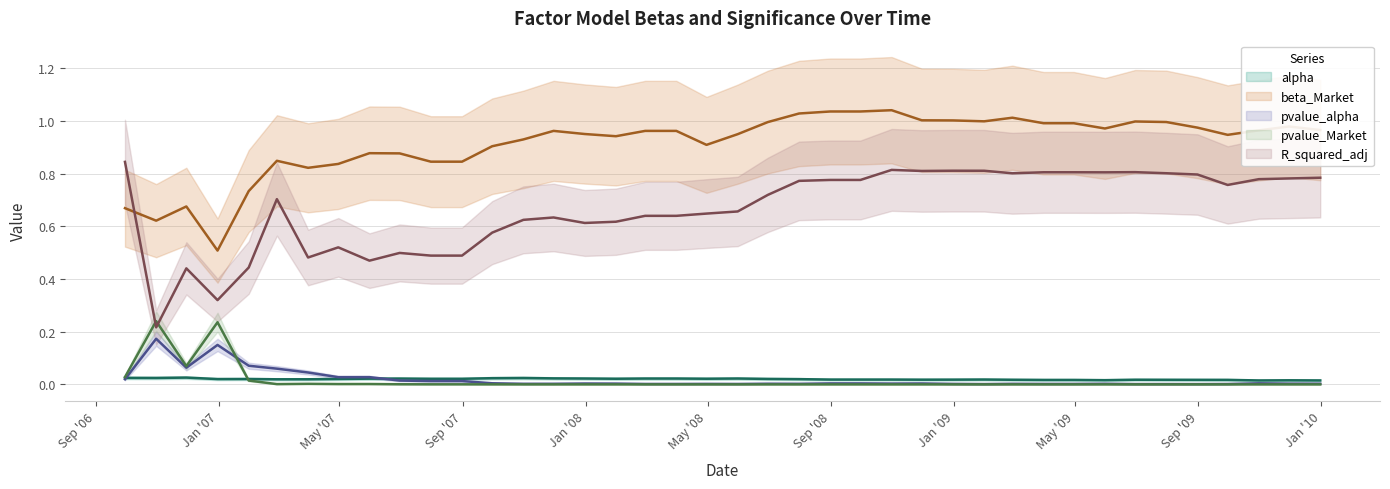

What is the sum of all pvalue_alpha values?

0.7